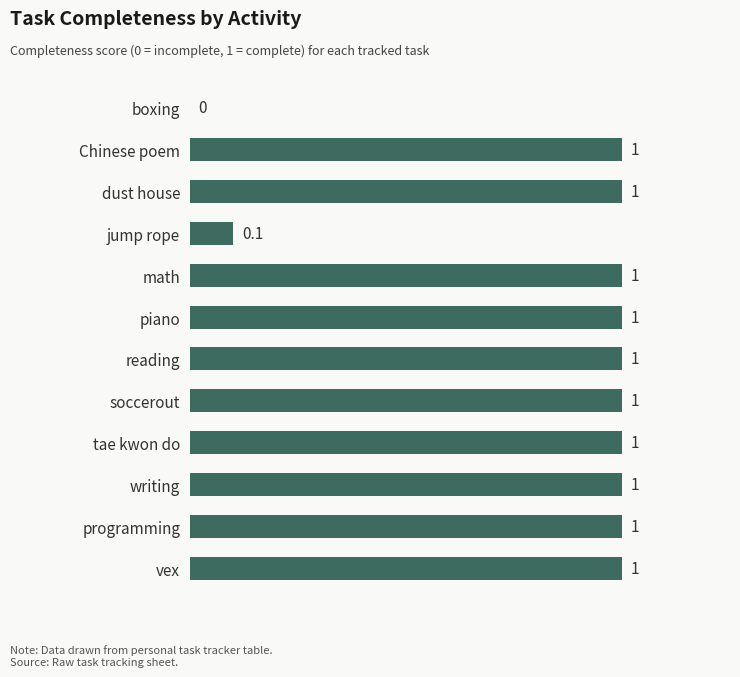

At which label is the value closest to 0?

boxing